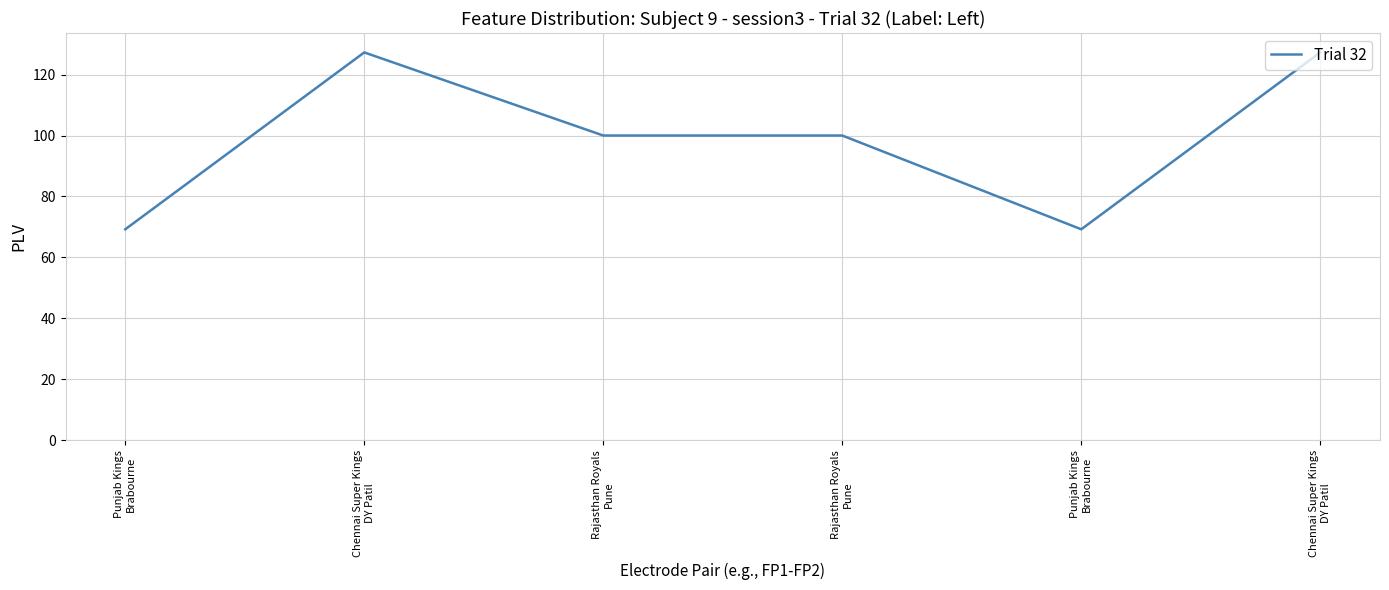

What is the sum of the values at Punjab Kings
Brabourne and Chennai Super Kings
DY Patil?

196.5